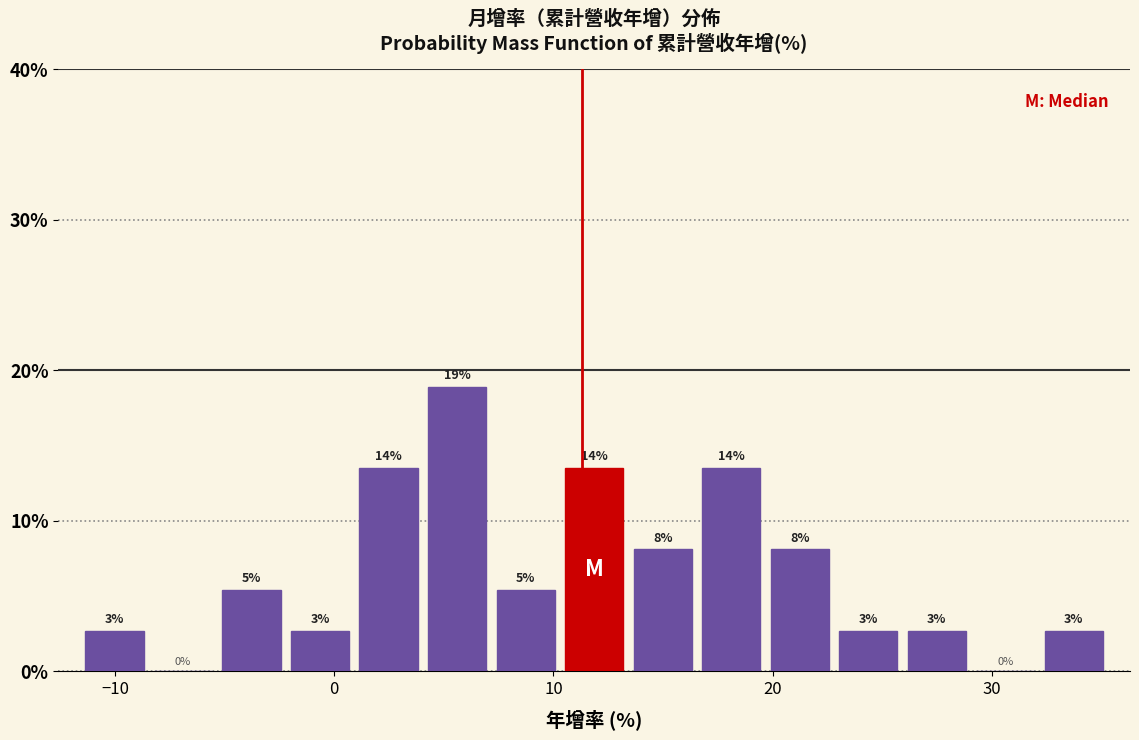

Around what value on the x-axis is the tallest bar? Give the approximate position of its centre, as read against the axis.

6